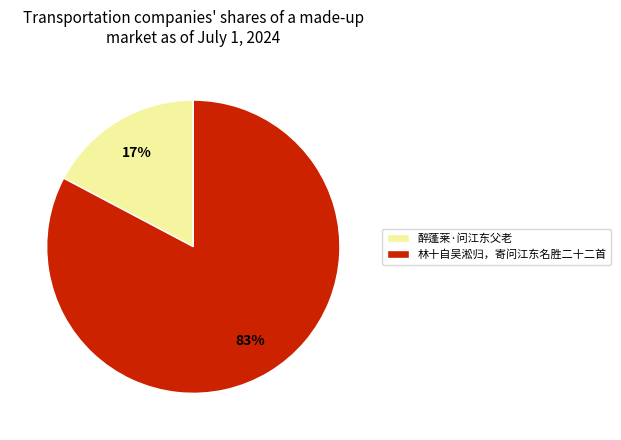

What percentage is the 醉蓬莱·问江东父老 slice, to the nearest percent?

17%